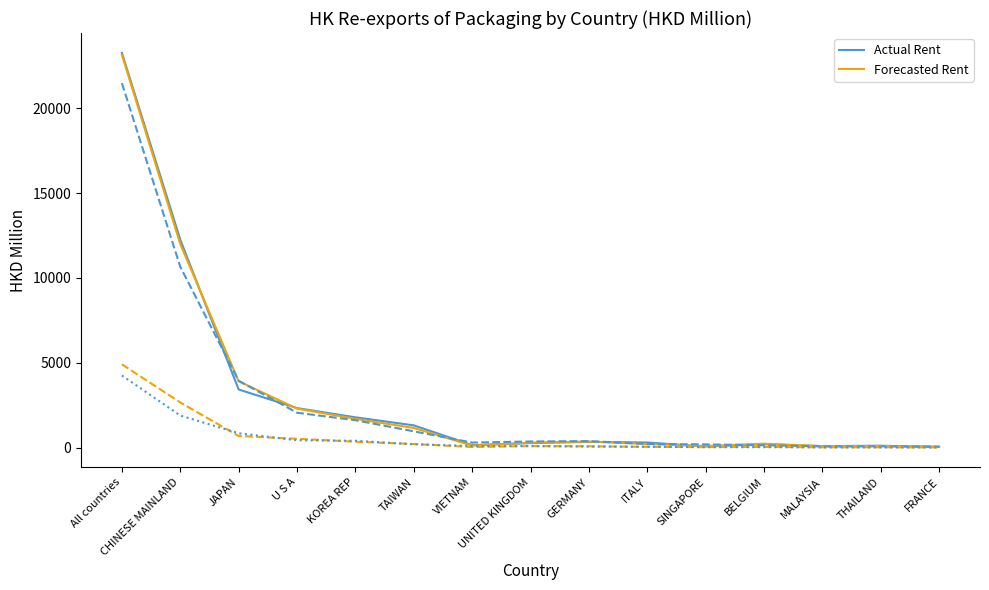

What is the minimum value shown in the chart?

40.8